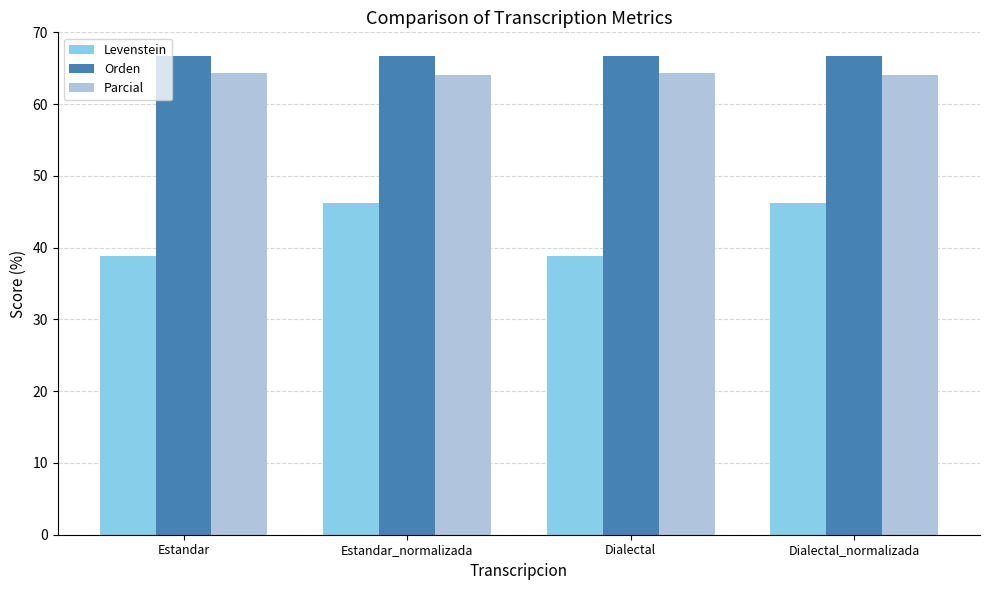

What is the difference between the maximum and minimum values in the Levenstein series?

7.3